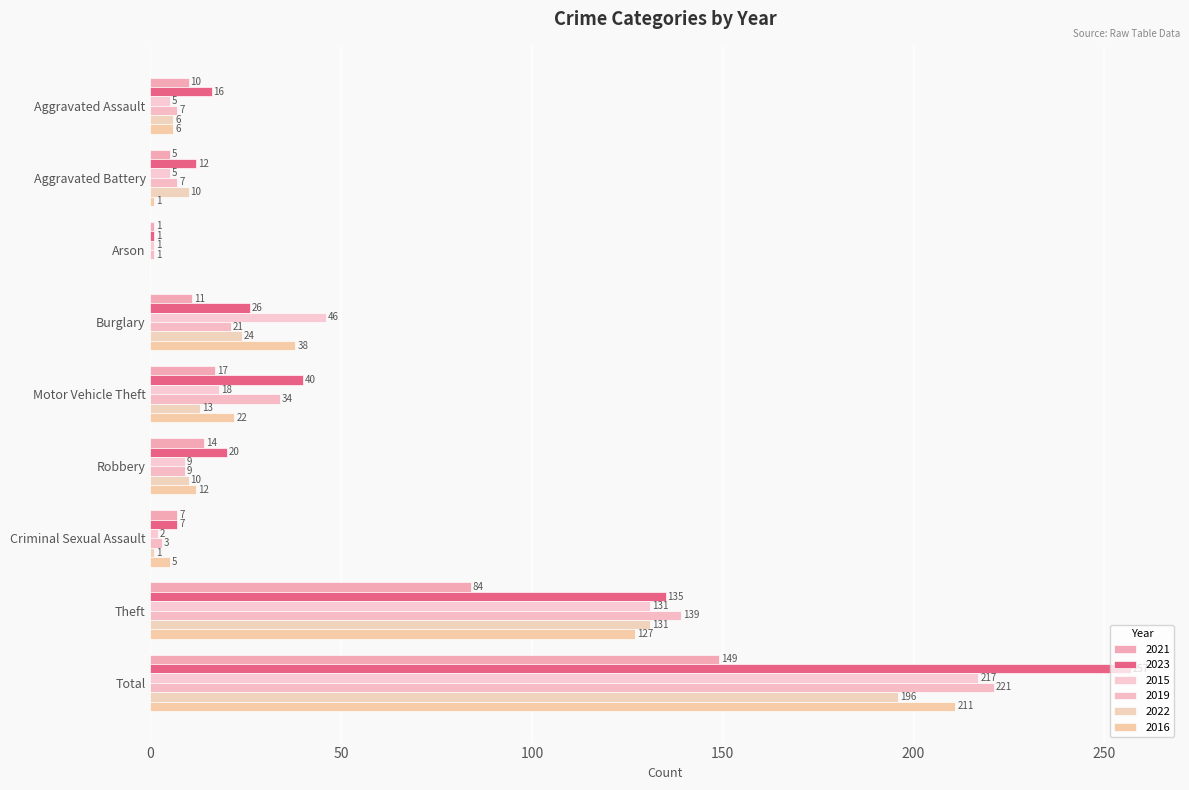

What is the average value of the 2015 series?

48